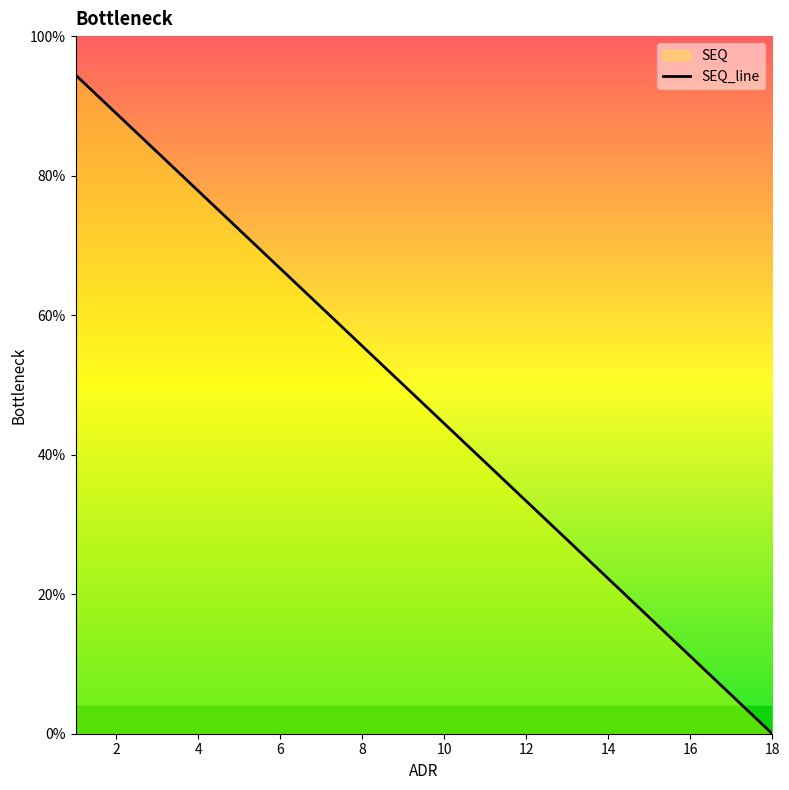

Approximately how many times larger is the value at 14 compared to 12?

0.7